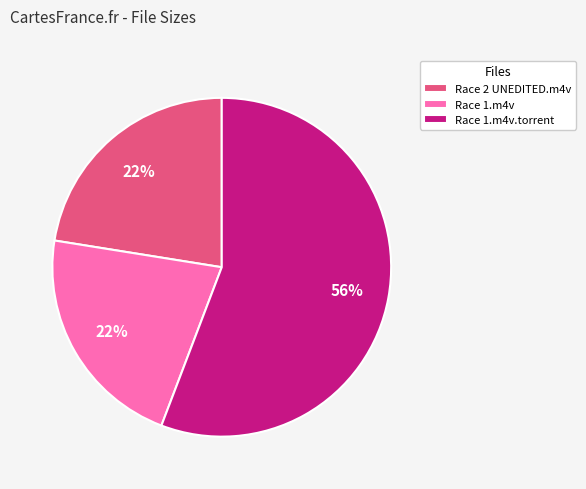

Which category has the biggest portion of the pie?

Race 1.m4v.torrent